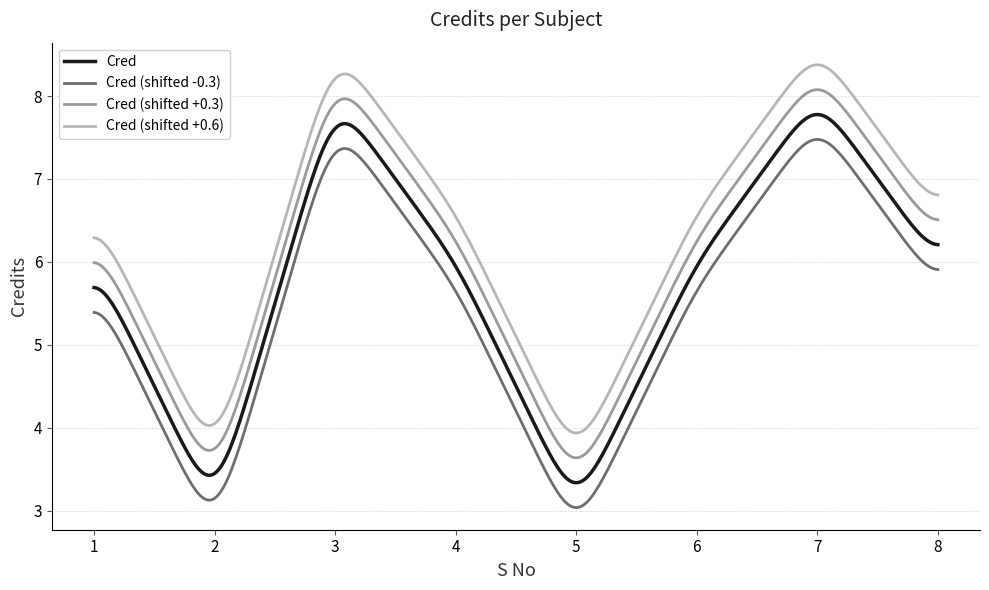

List the series in order of their peak value, lowest first.

Cred (shifted -0.3), Cred, Cred (shifted +0.3), Cred (shifted +0.6)